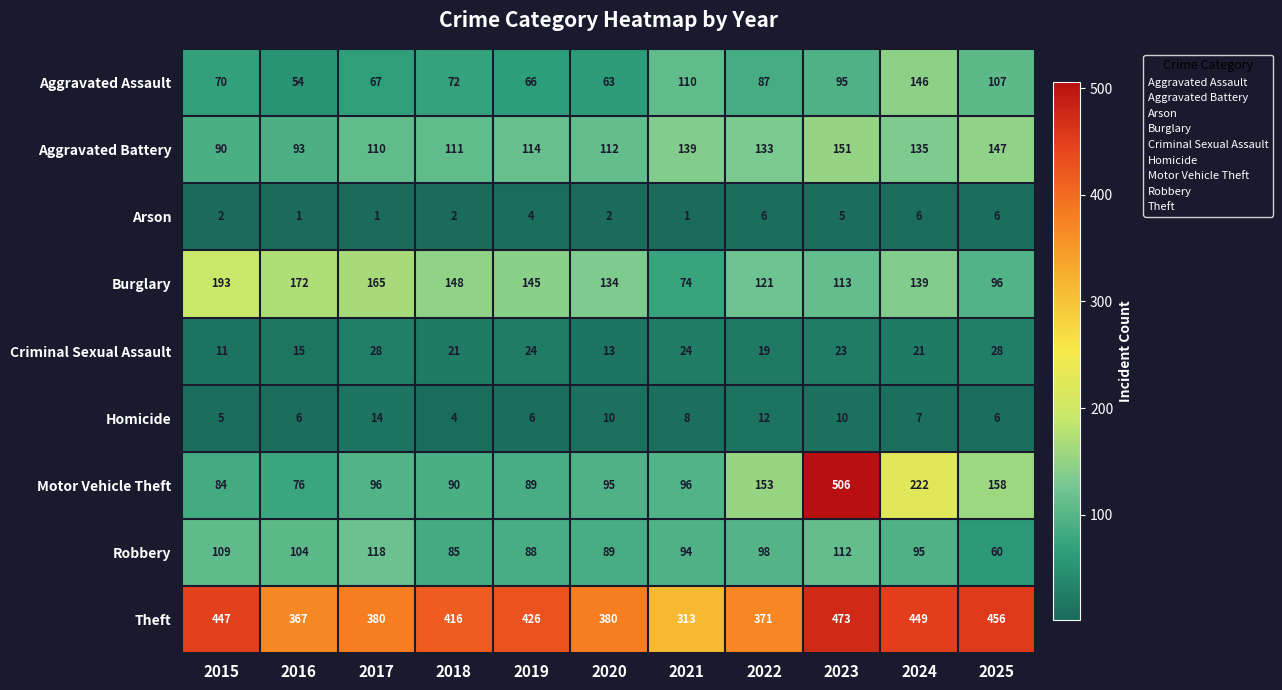

What is the smallest value displayed?

1